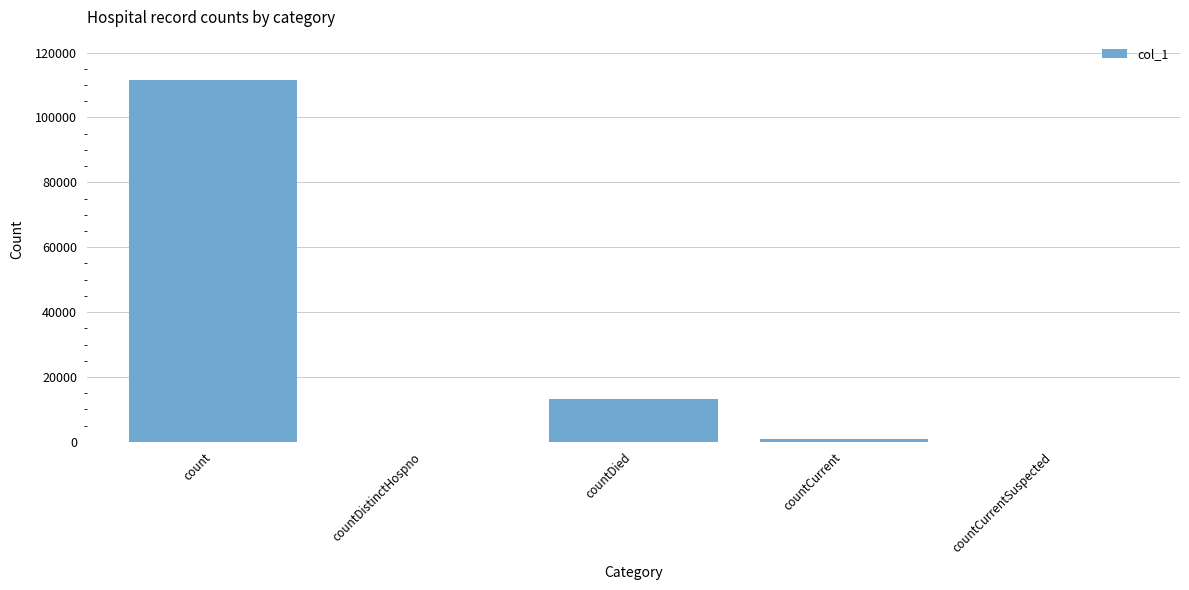

Reading left to right, what are all the values shown in this chart?

111469	0	13075	967	0